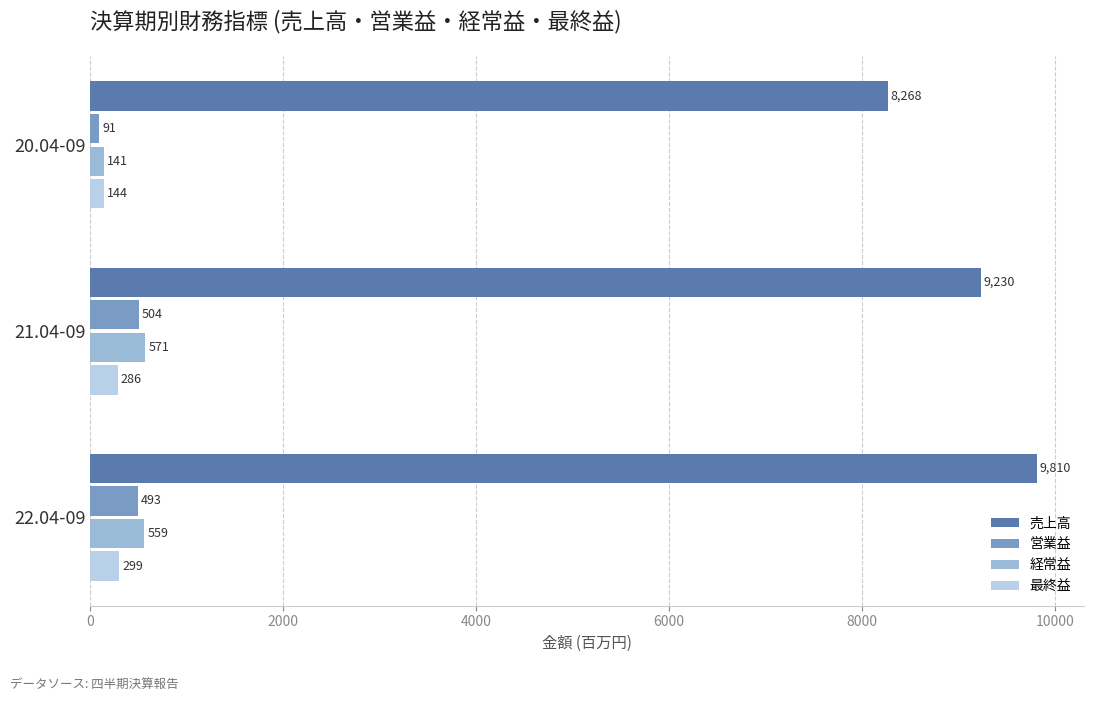

Reading left to right, list all the values displayed in this chart.

売上高: 8268	9230	9810
営業益: 91	504	493
経常益: 141	571	559
最終益: 144	286	299